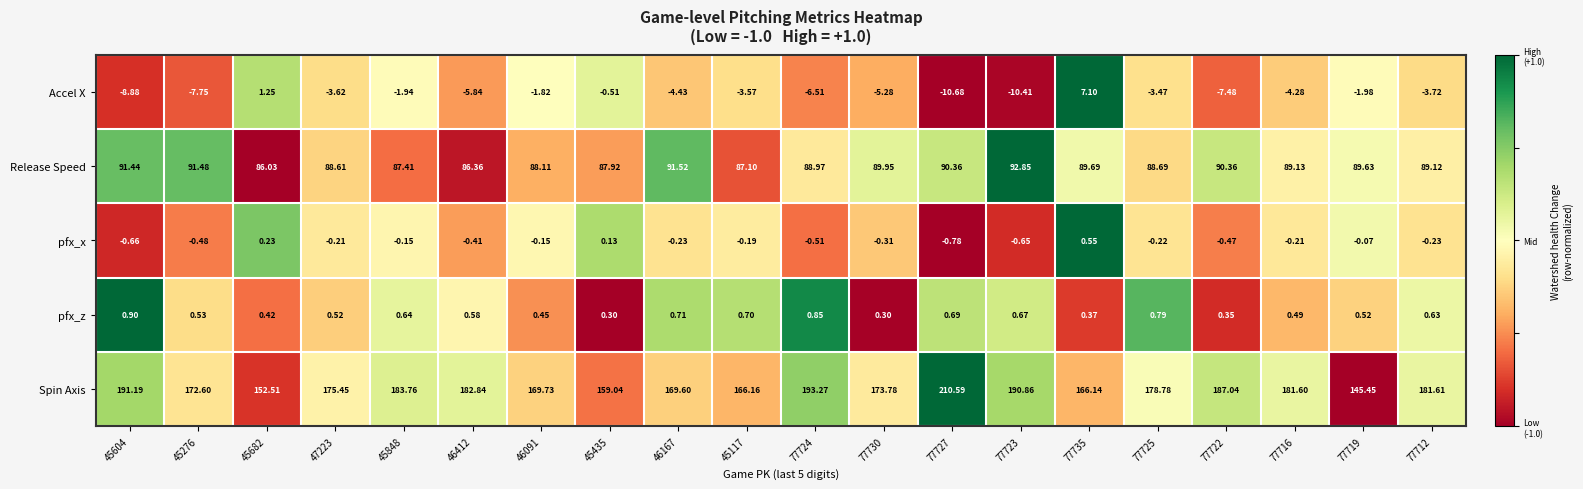

Is the value of Spin Axis at 77724 greater than the value of Release Speed at 45117?

Yes